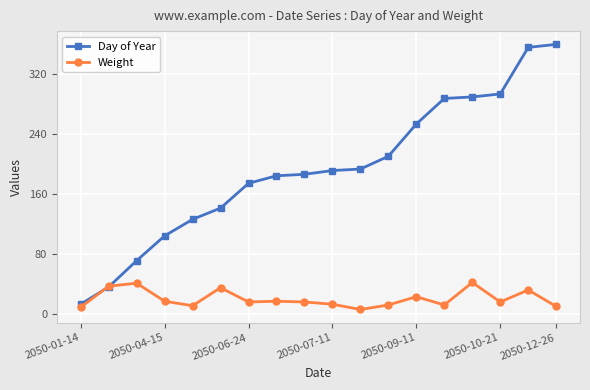

What is the minimum value for Day of Year?

13